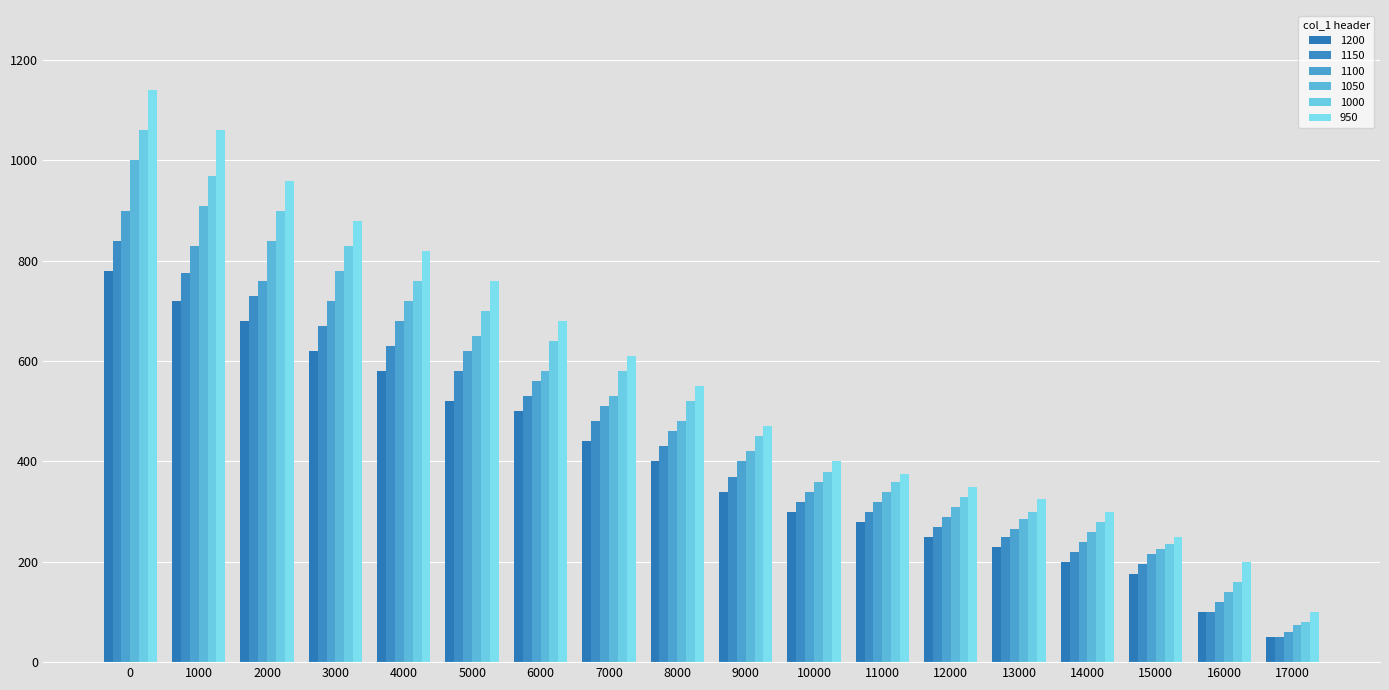

Reading left to right, transcribe all the data shown in this chart.

1200: 780	720	680	620	580	520	500	440	400	340	300	280	250	230	200	175	100	50
1150: 840	775	730	670	630	580	530	480	430	370	320	300	270	250	220	195	100	50
1100: 900	830	760	720	680	620	560	510	460	400	340	320	290	265	240	215	120	60
1050: 1000	910	840	780	720	650	580	530	480	420	360	340	310	285	260	225	140	75
1000: 1060	970	900	830	760	700	640	580	520	450	380	360	330	300	280	235	160	80
950: 1140	1060	960	880	820	760	680	610	550	470	400	375	350	325	300	250	200	100